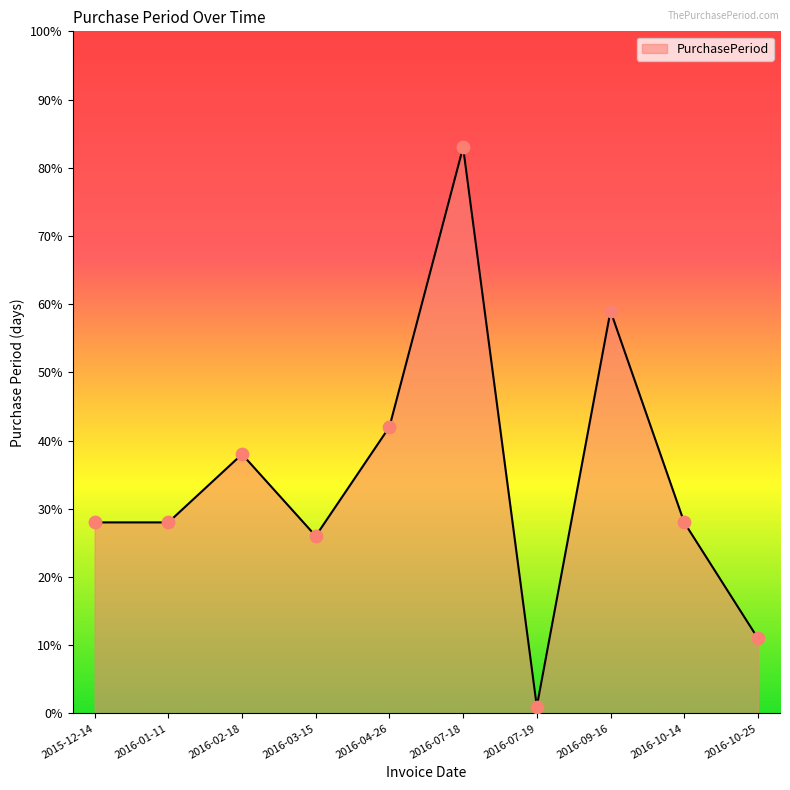

Approximately how many times larger is the value at 2016-10-14 compared to 2016-02-18?

0.7